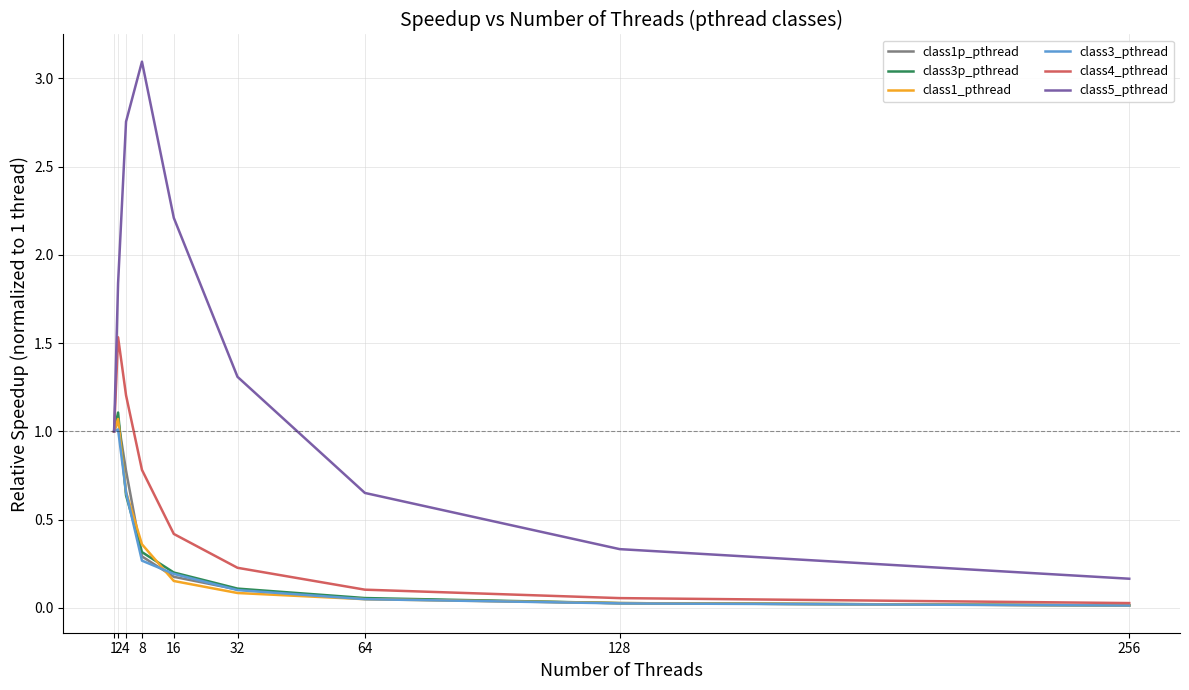

At which label does class4_pthread reach its minimum?

256